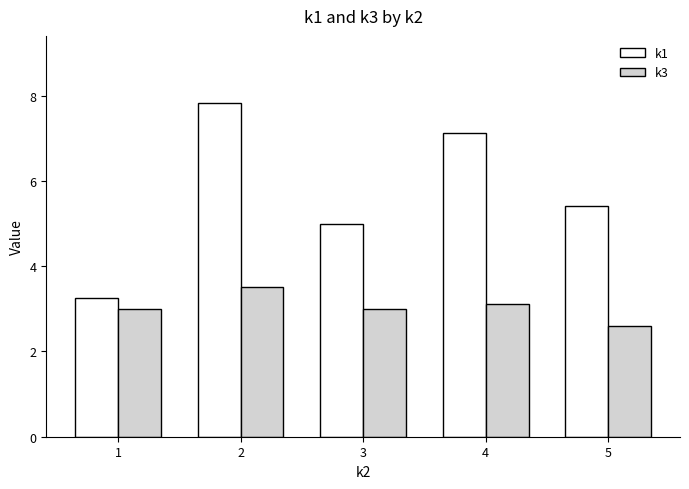

At which label does k3 reach its minimum?

5